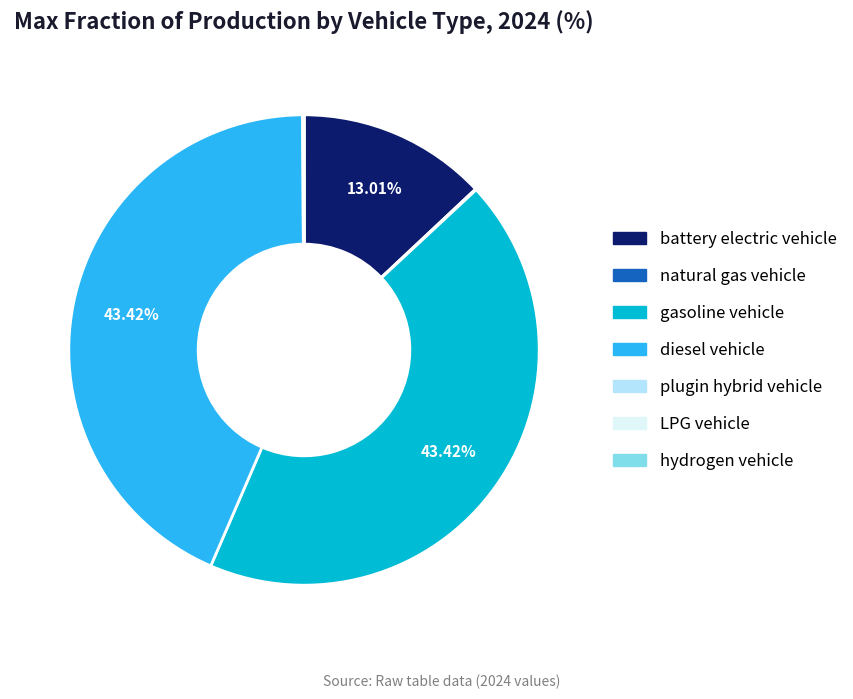

Does any single category account for the majority?

No